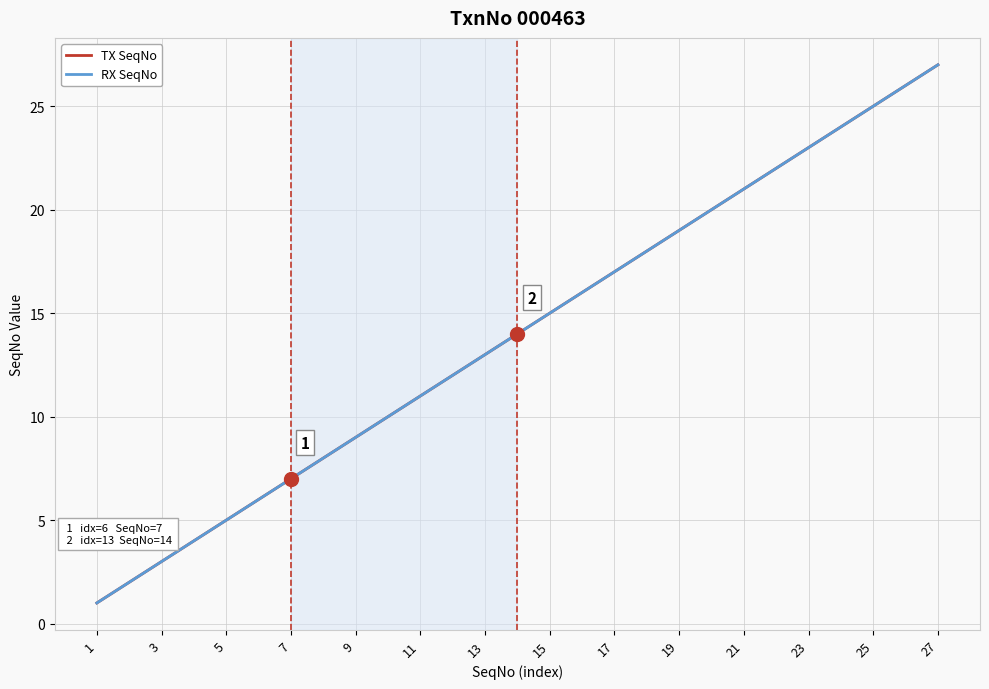

Is this an area chart (filled region under the line)?

No